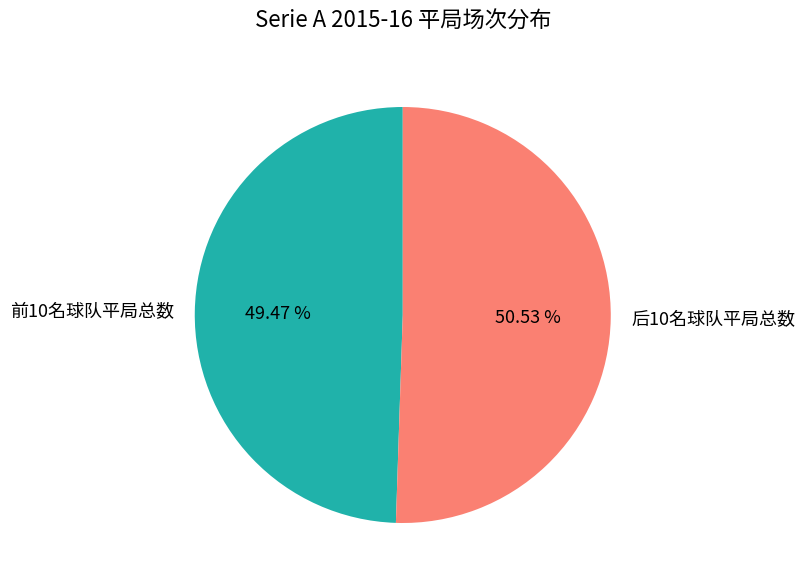

Which has a higher value, 前10名球队平局总数 or 后10名球队平局总数?

后10名球队平局总数